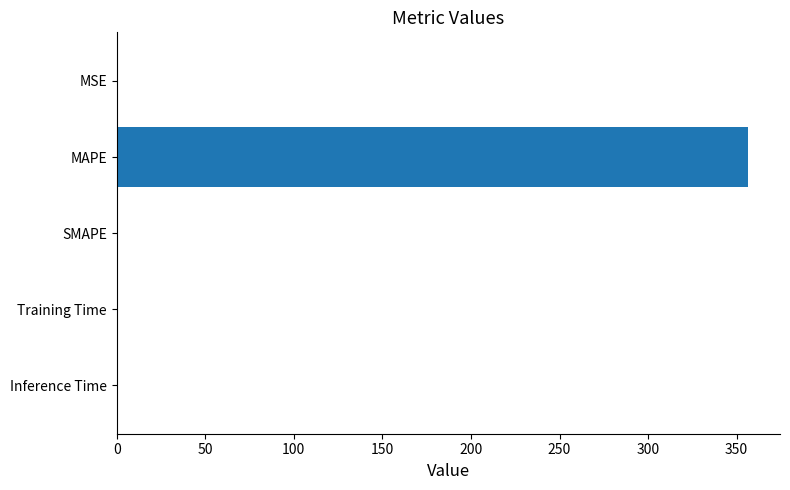

Between MAPE and Training Time, which is larger?

MAPE